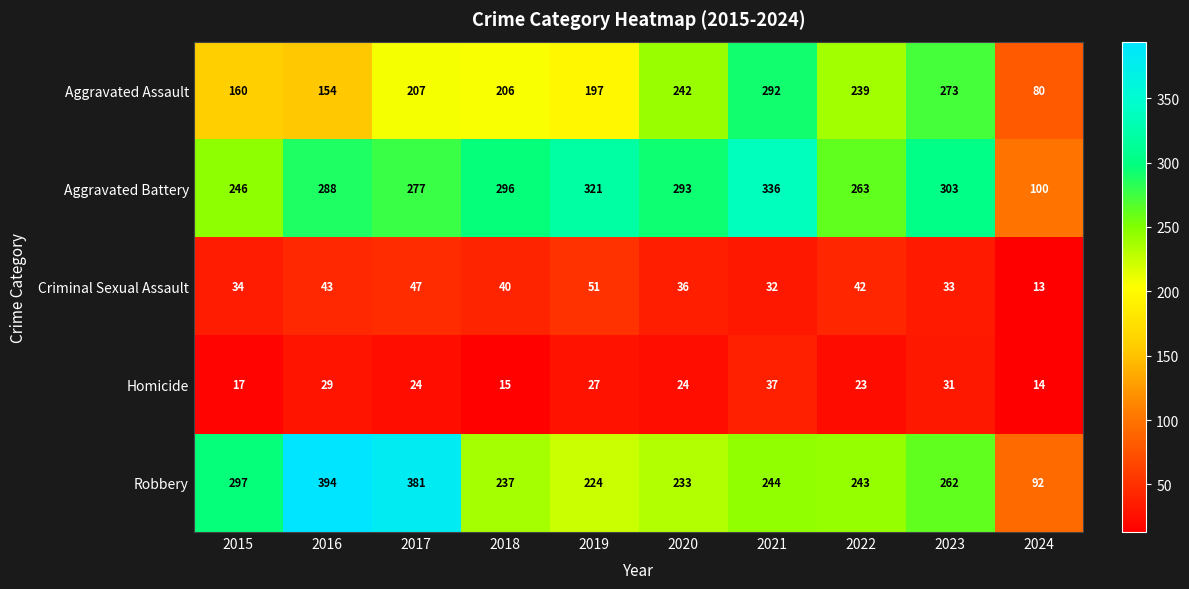

Rank the series by their maximum value, from highest to lowest.

Robbery, Aggravated Battery, Aggravated Assault, Criminal Sexual Assault, Homicide